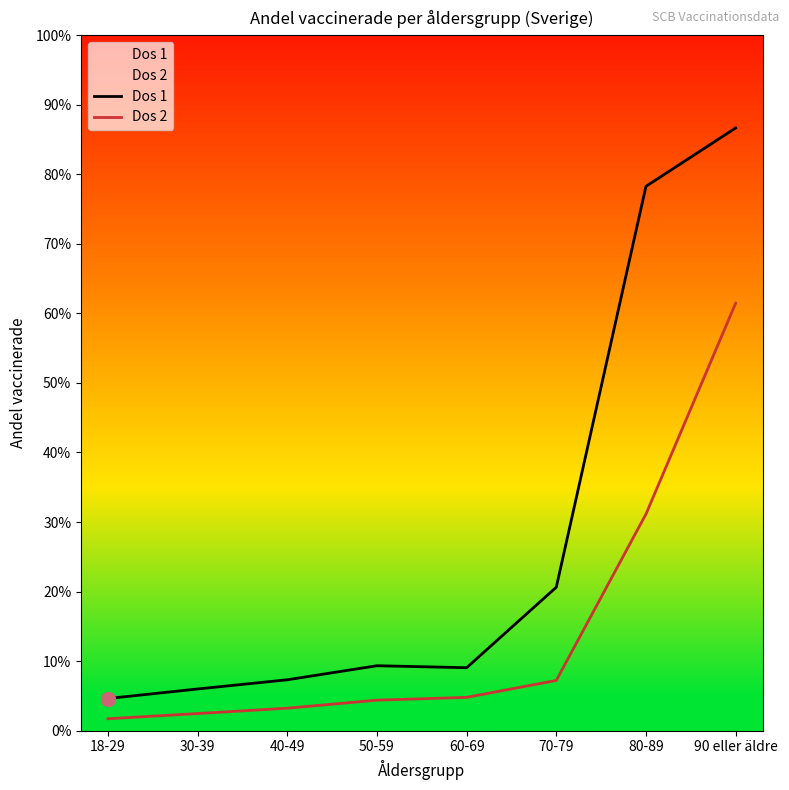

What is the sum of all Dos 1 values?

2.2